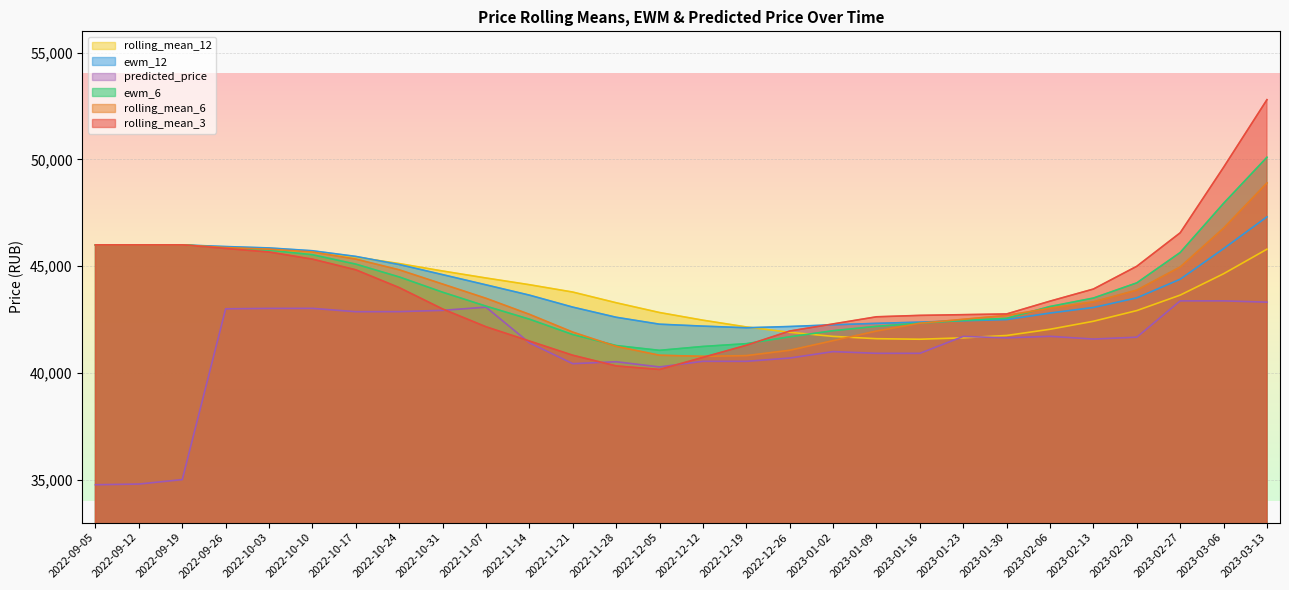

Which series has the widest spread of values?

rolling_mean_3